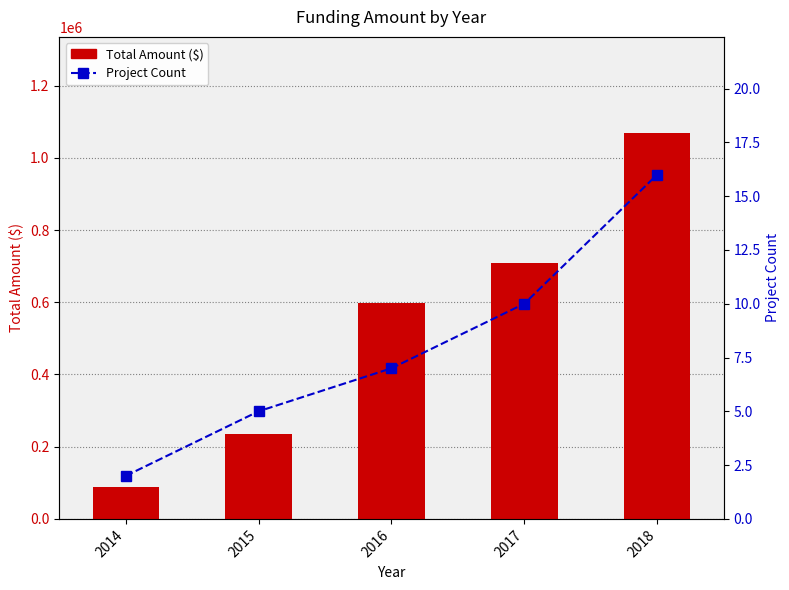

The value of Total Amount at 2016 is 397589. True or false?

False